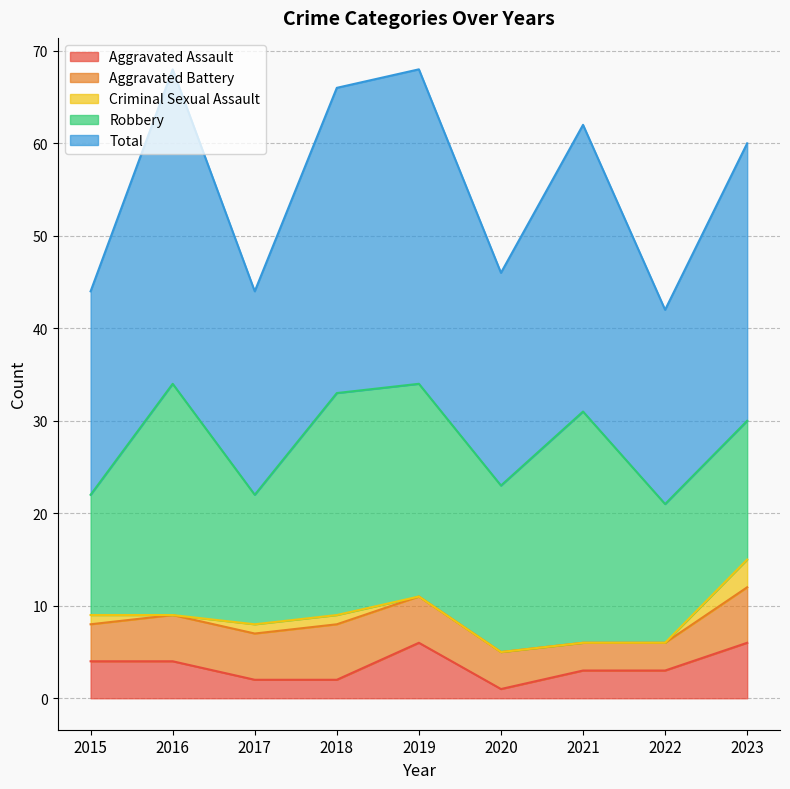

What is the sum of the Robbery values at 2015 and 2017?

27